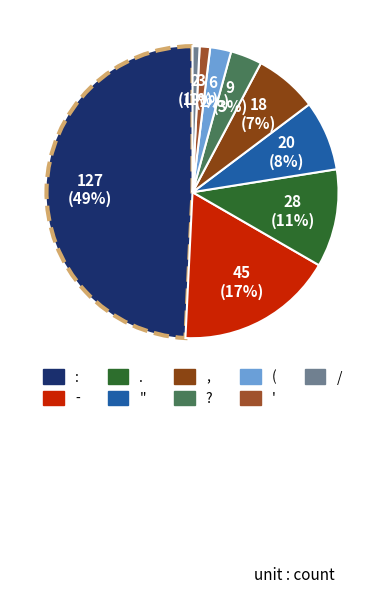

Rank the categories by value from lowest to highest.

/, ', (, ?, ,, ",, ., -, :